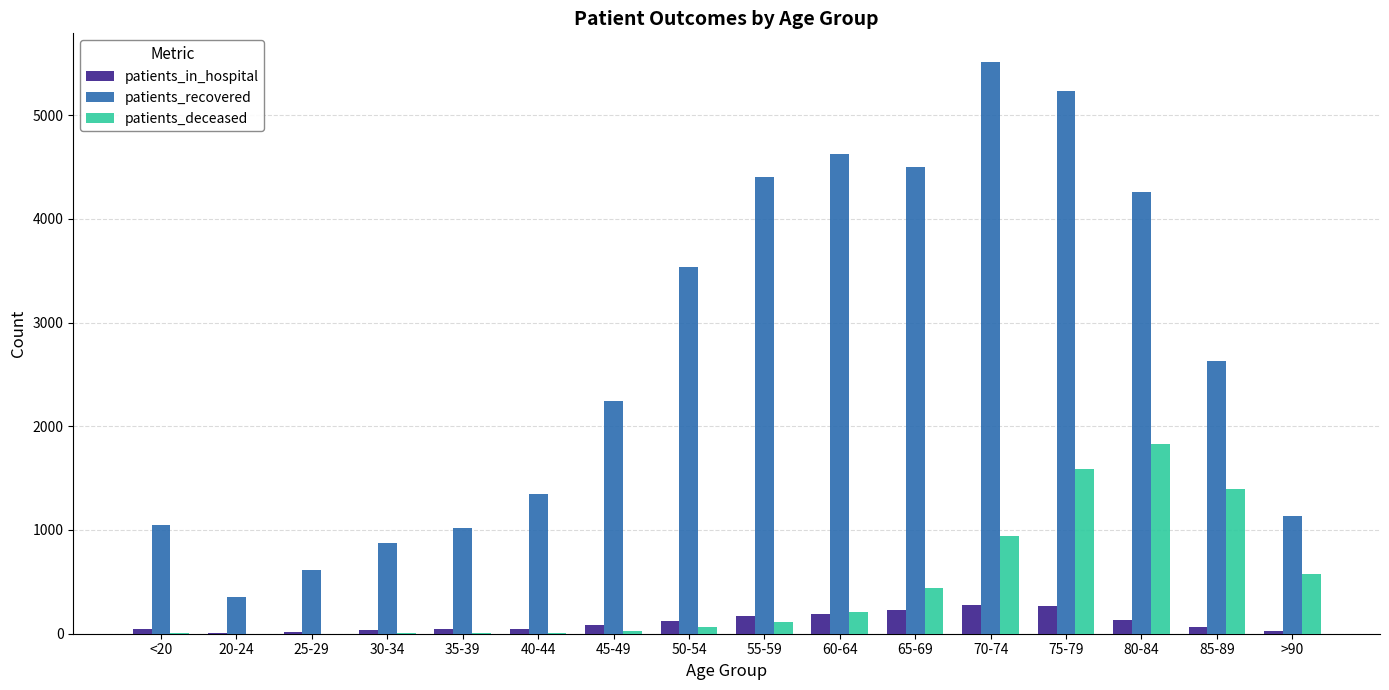

Which label corresponds to the largest value in the chart?

70-74